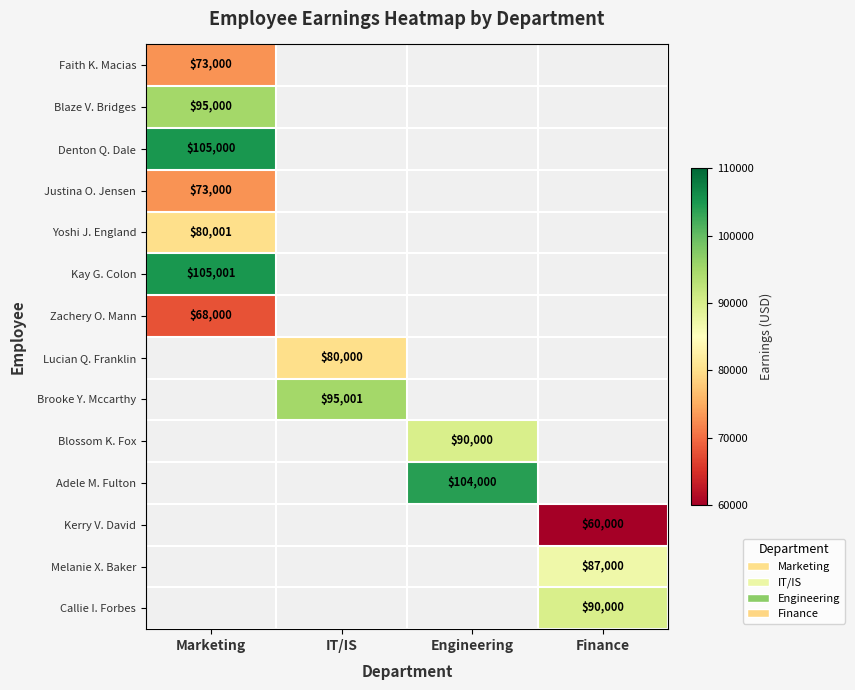

The Melanie X. Baker series shows 87000 at Finance. True or false?

True